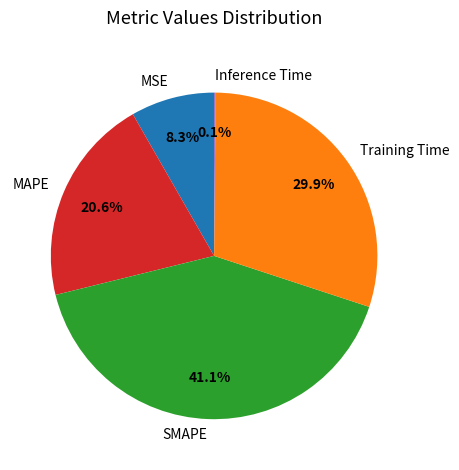

Is there any slice that represents more than half of the pie?

No